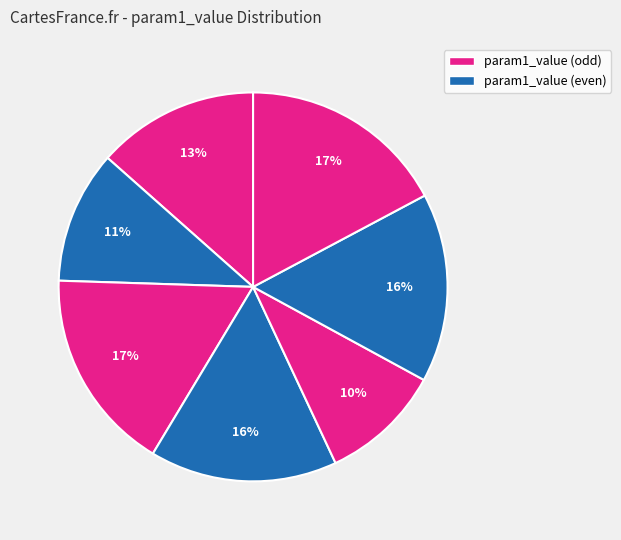

How many segments does this pie chart have?

7